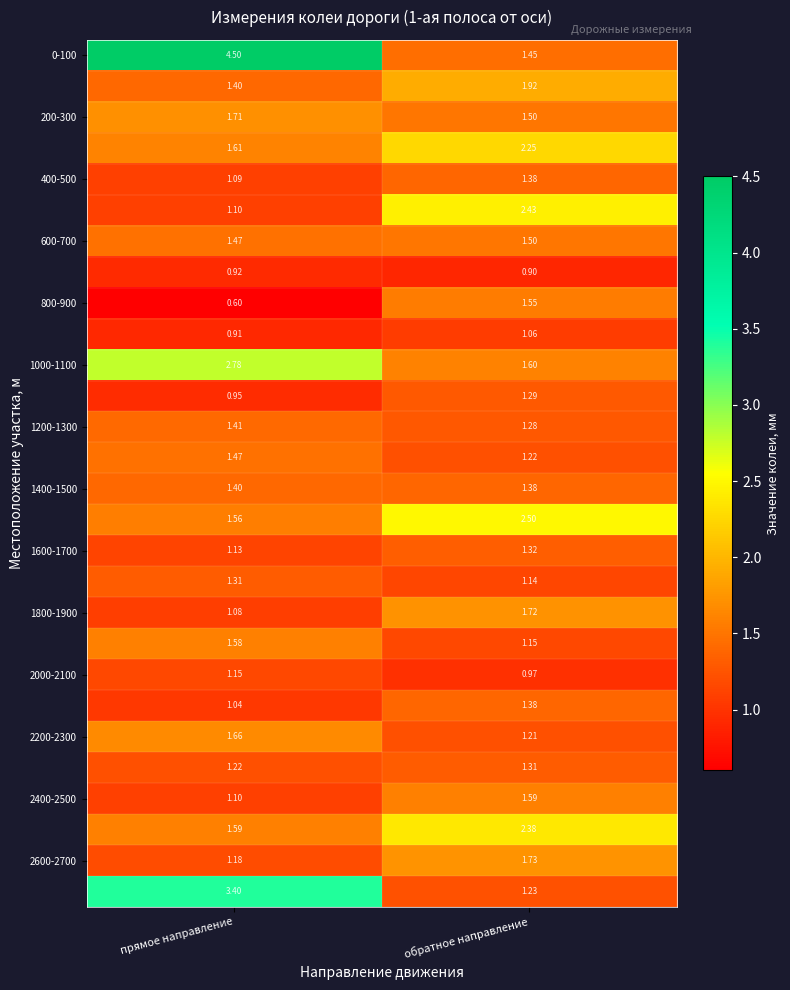

Which label corresponds to the smallest value in the chart?

прямое направление